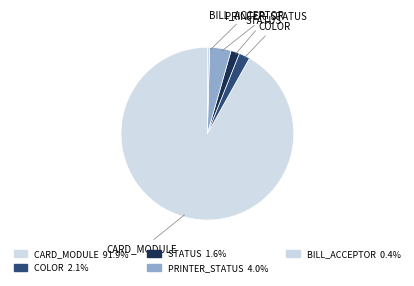

Is there any slice that represents more than half of the pie?

Yes